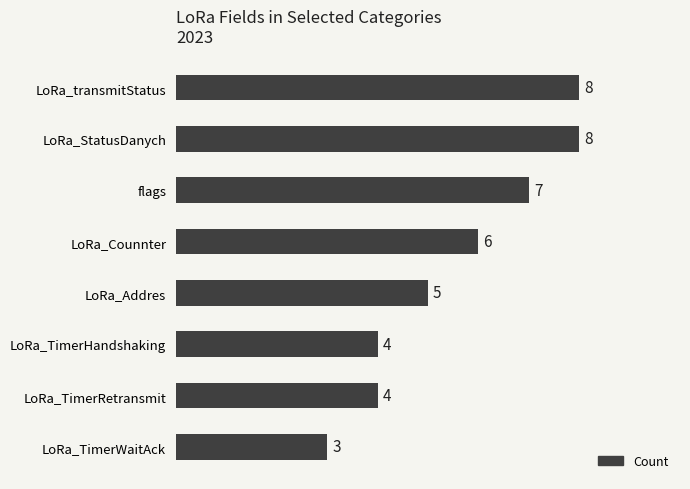

True or false: the data shows 2 at LoRa_Addres.

False